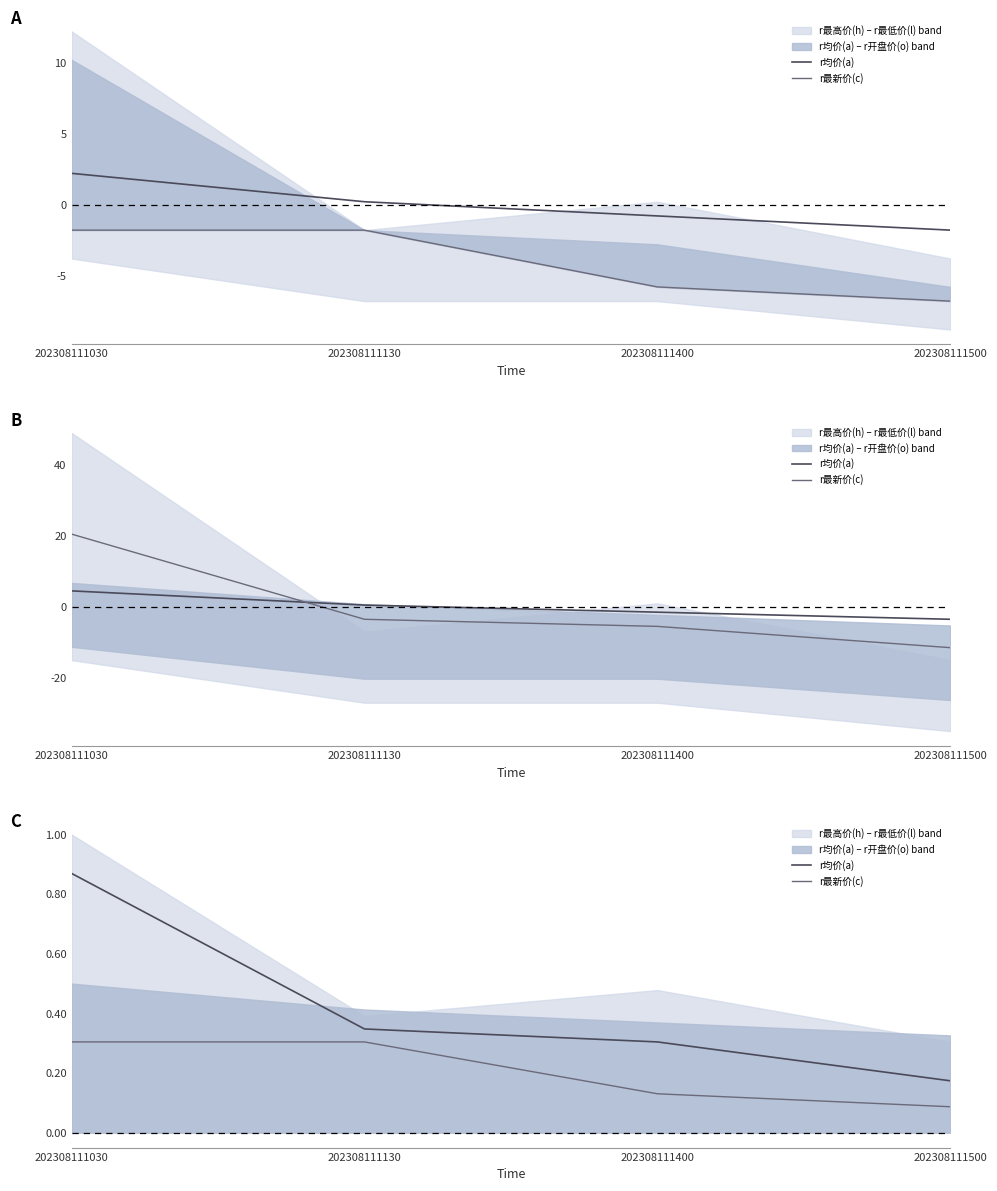

What is the difference between the maximum and minimum values in the r均价(a) series?

0.7